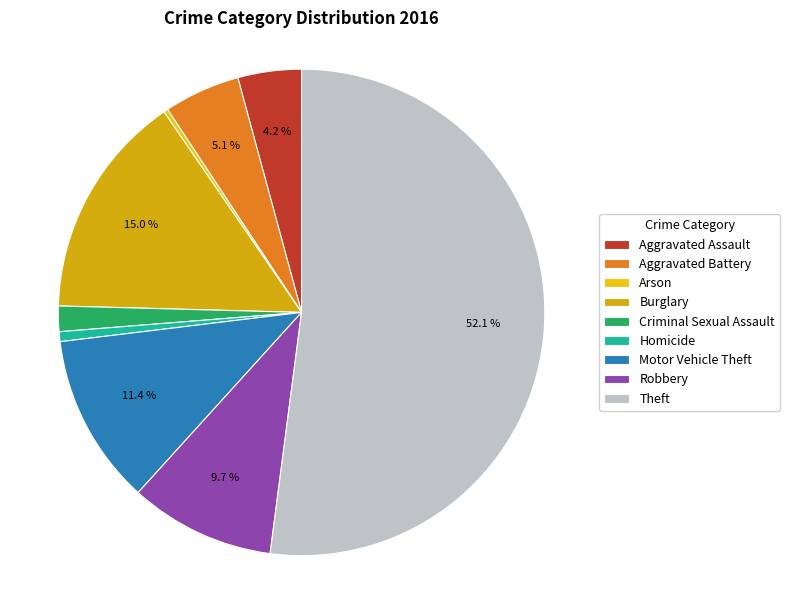

Does any single category account for the majority?

Yes